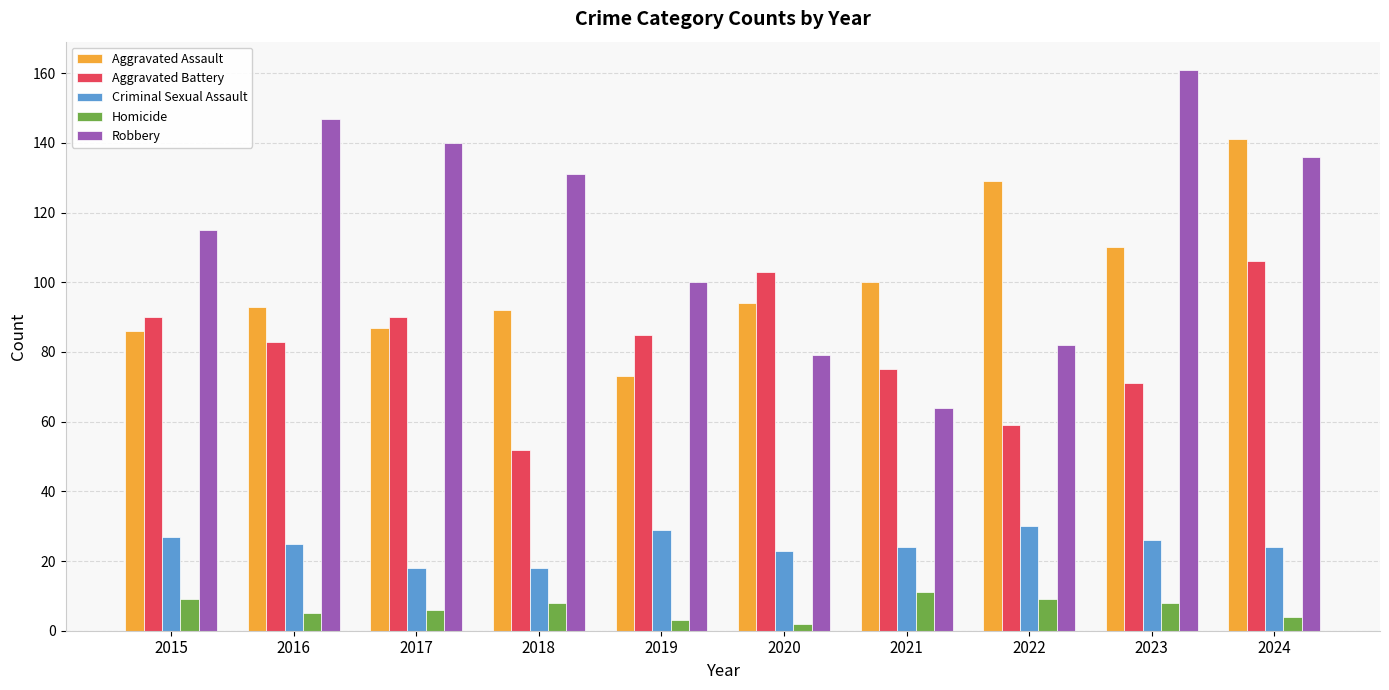

What is the sum of all Robbery values?

1155